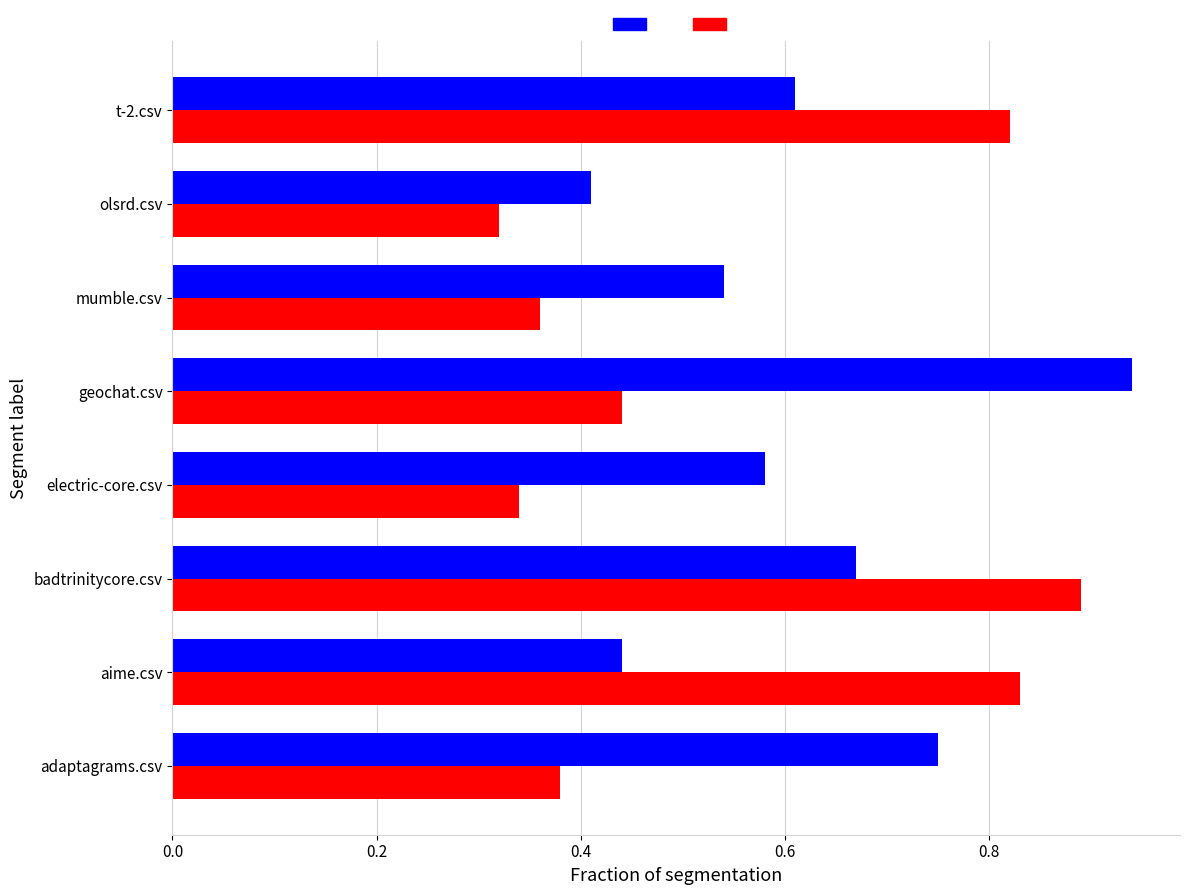

What is the total value across all series at badtrinitycore.csv?

1.6